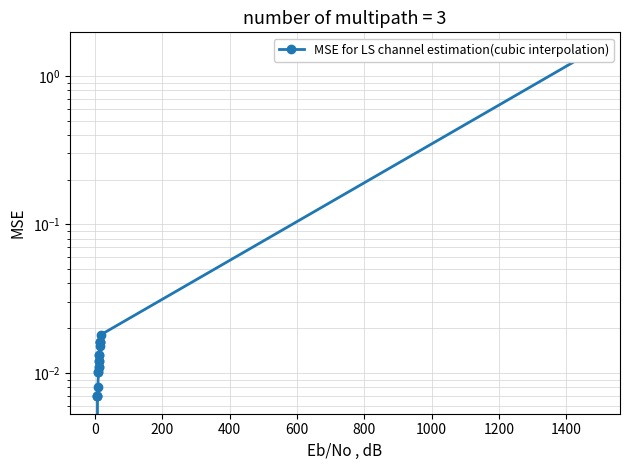

Count the number of categories in the chart.

19